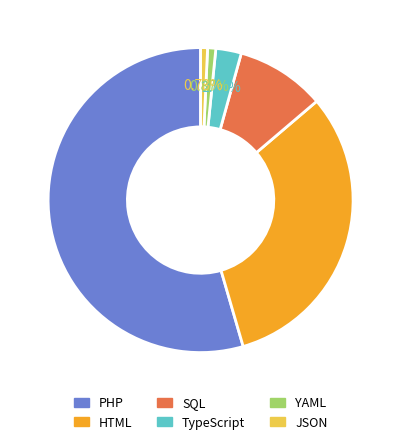

True or false: YAML accounts for 7% of the total.

False